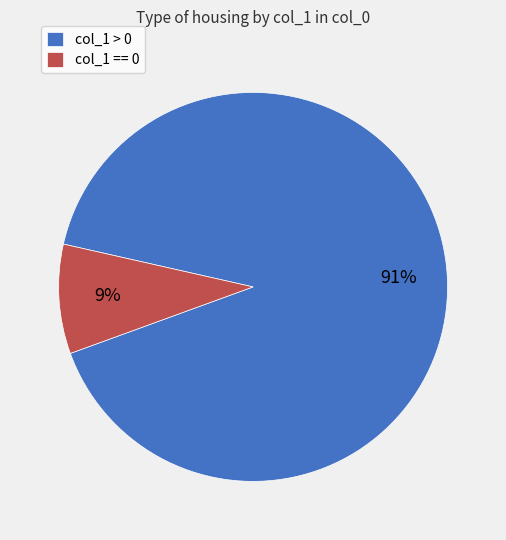

How many segments does this pie chart have?

2